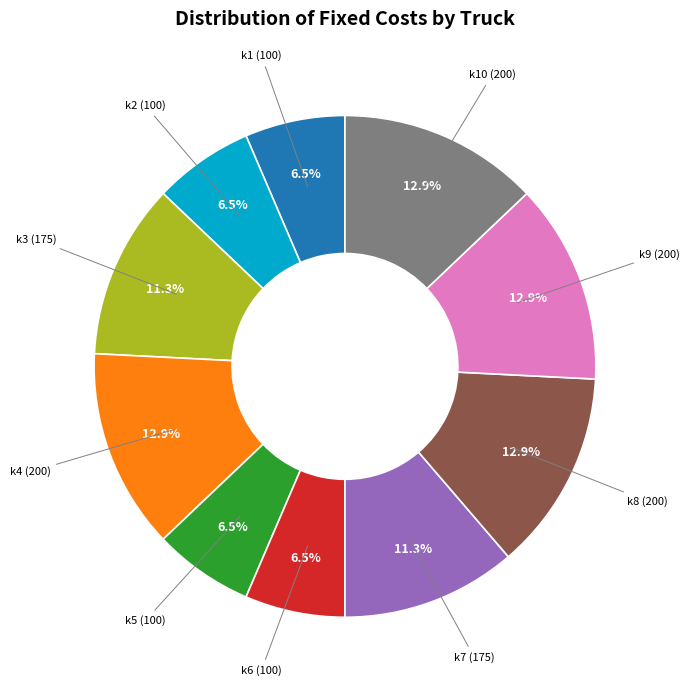

Between k7 (175) and k9 (200), which is larger?

k9 (200)